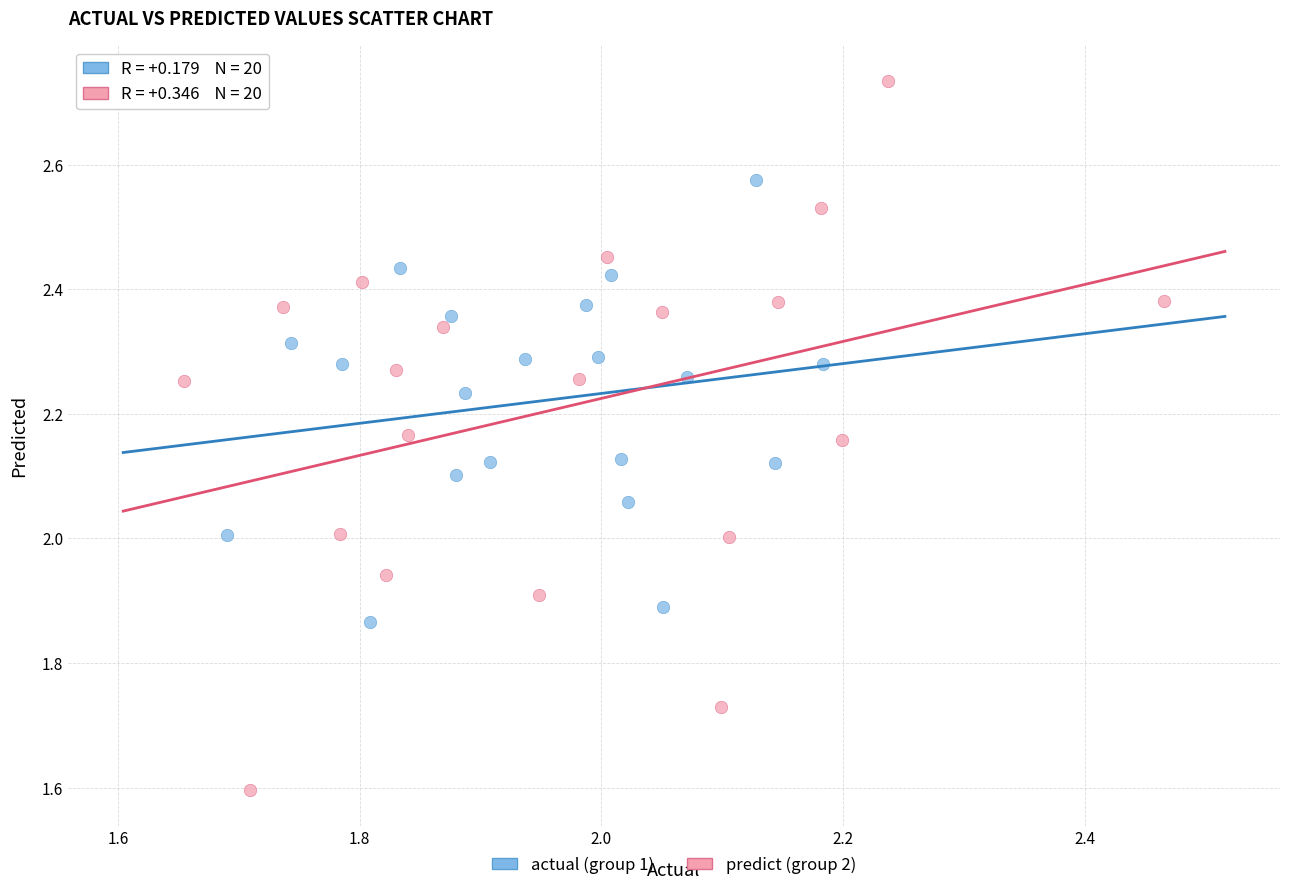

What are all the series names shown in the legend?

actual (group 1), predict (group 2)